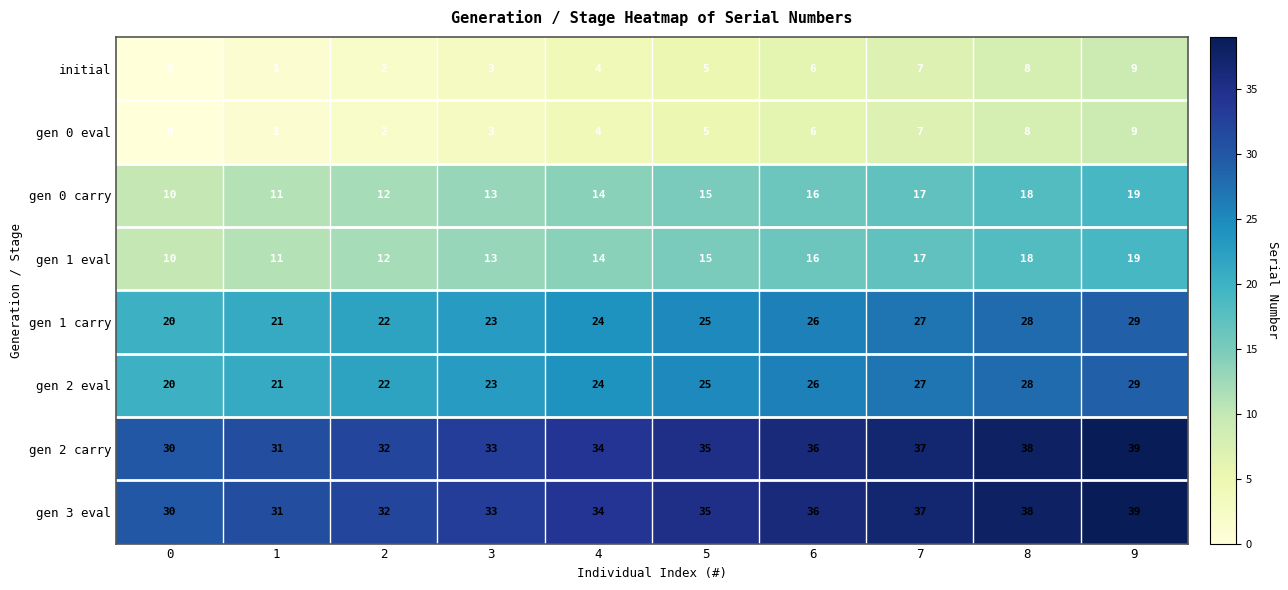

What is the maximum value shown in the chart?

39